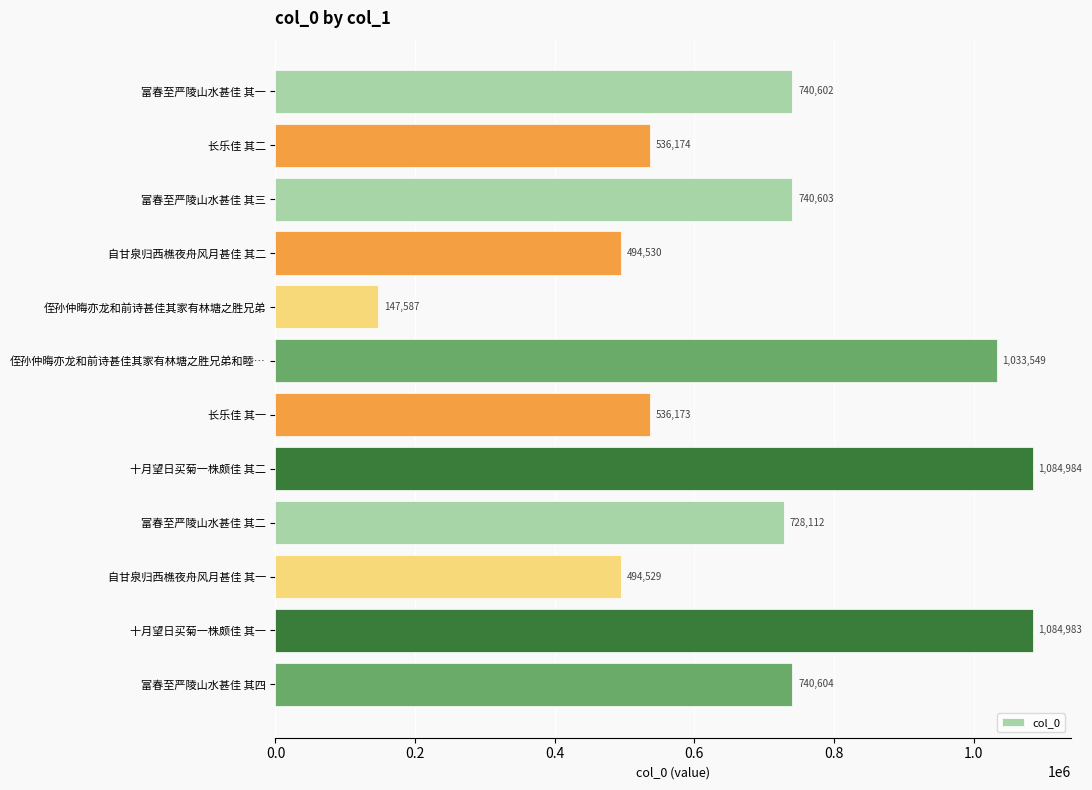

What is the average value?

696869